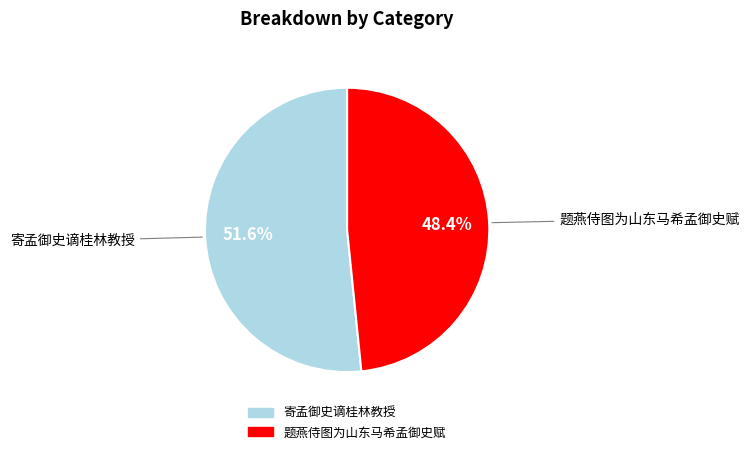

To the nearest percent, what is the difference between the 寄孟御史谪桂林教授 and 题燕侍图为山东马希孟御史赋 slice percentages?

3%